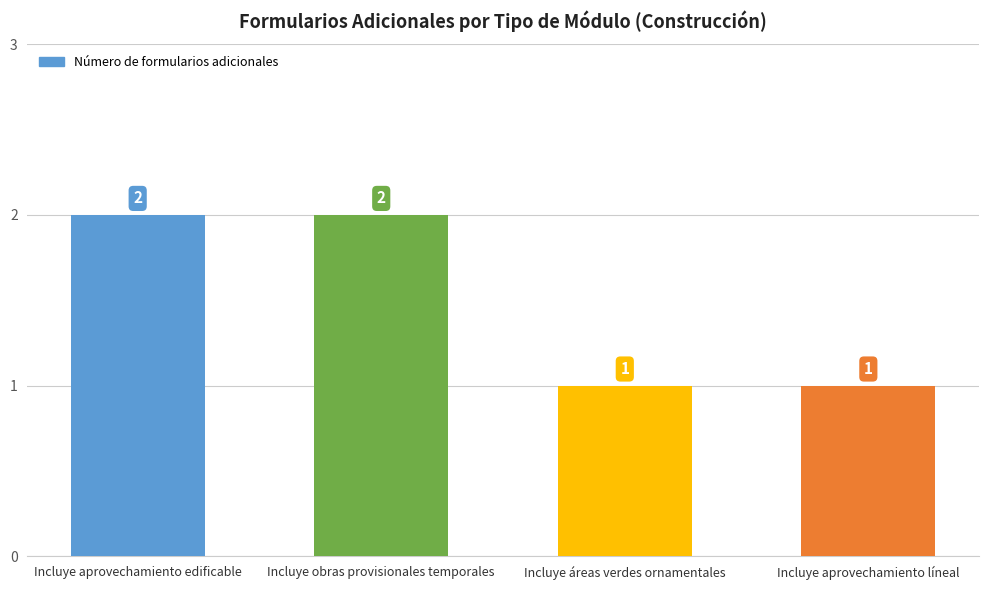

What is the value of the 1st bar from the left?

2